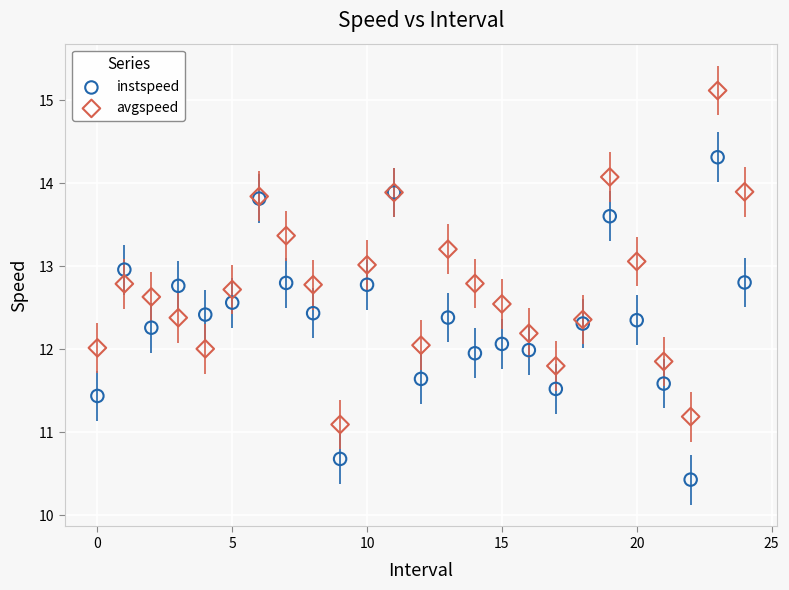

Which series reaches the minimum Y coordinate?

instspeed